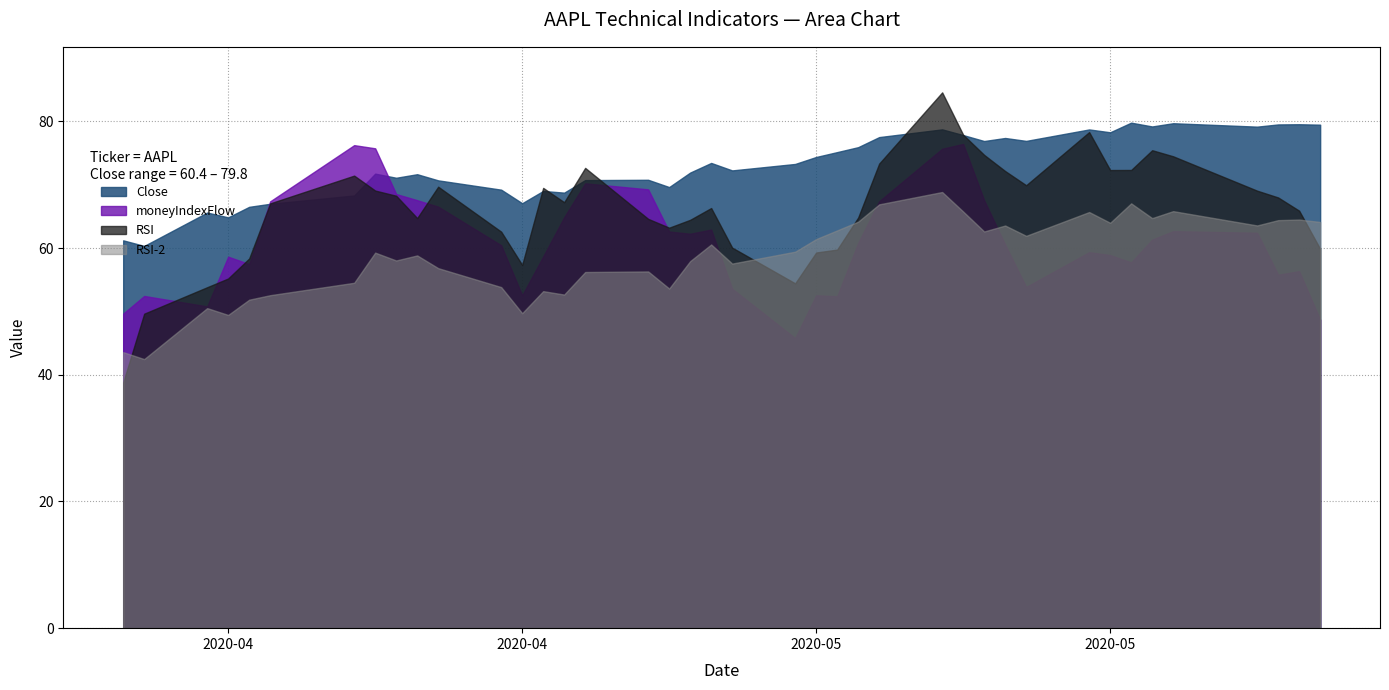

True or false: Close and RSI-2 cross at least once.

False